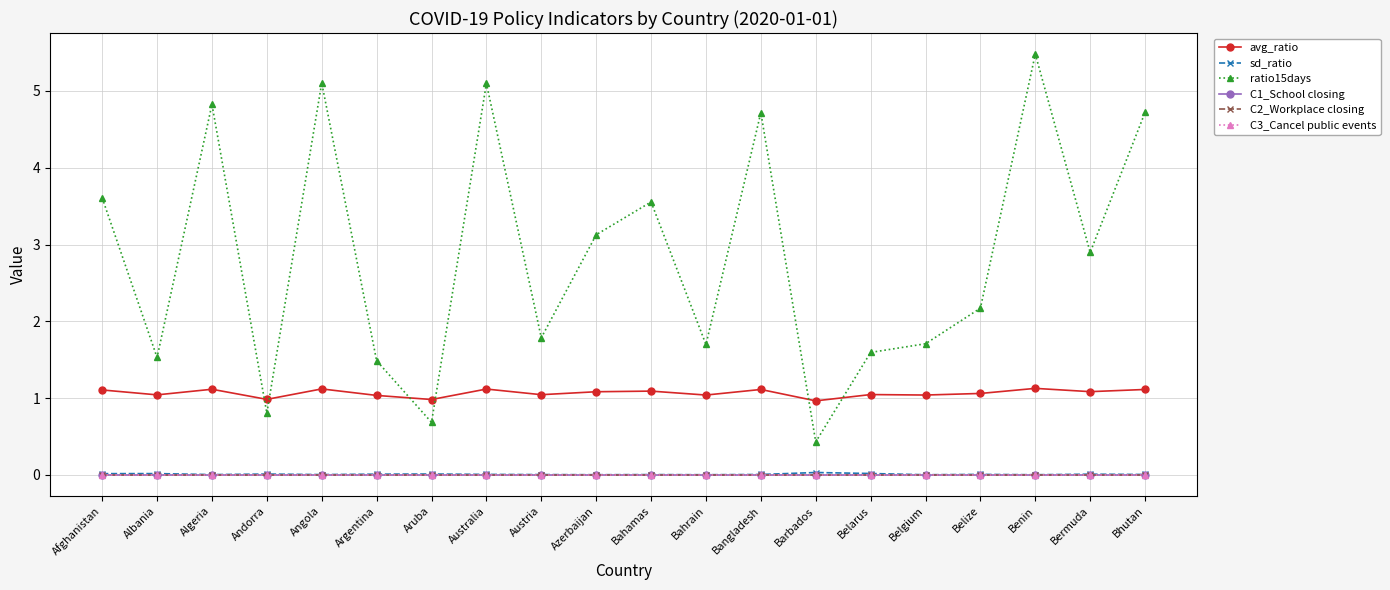

How many lines are shown in the chart?

6